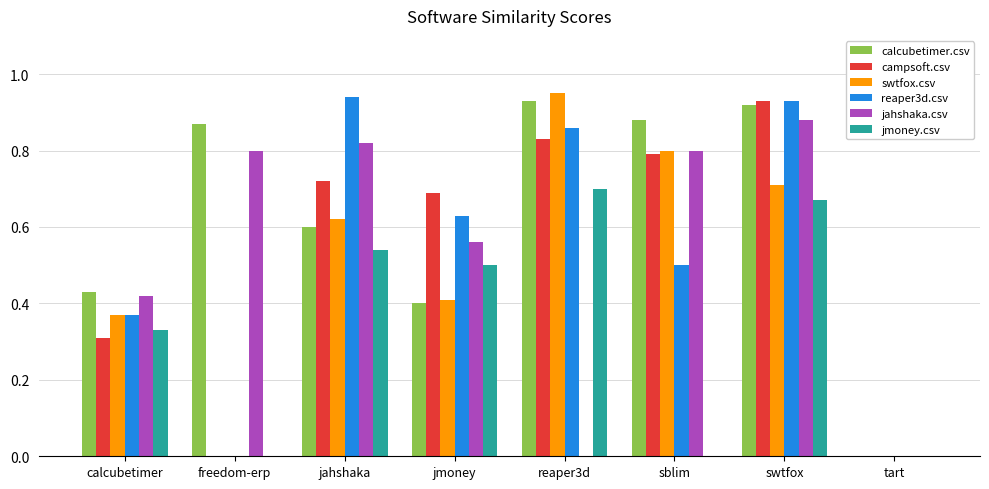

Between reaper3d and tart, which series saw the biggest shift?

swtfox.csv